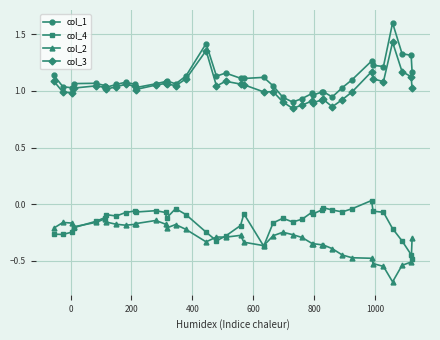

True or false: col_2 and col_3 cross at least once.

False